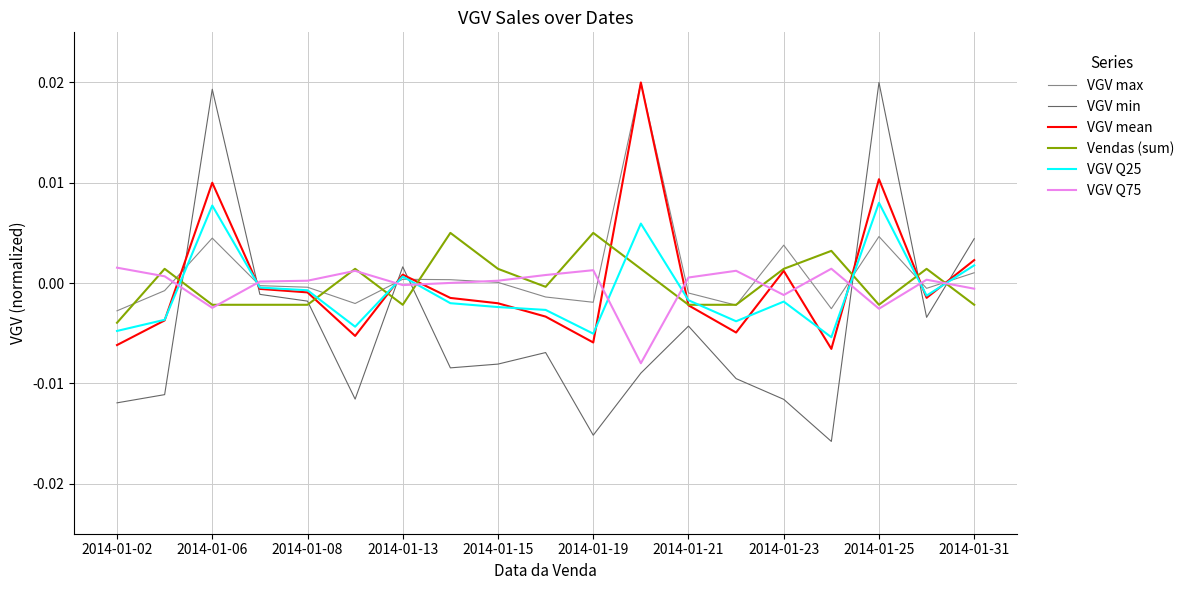

Which series has the largest range (max minus min)?

VGV min